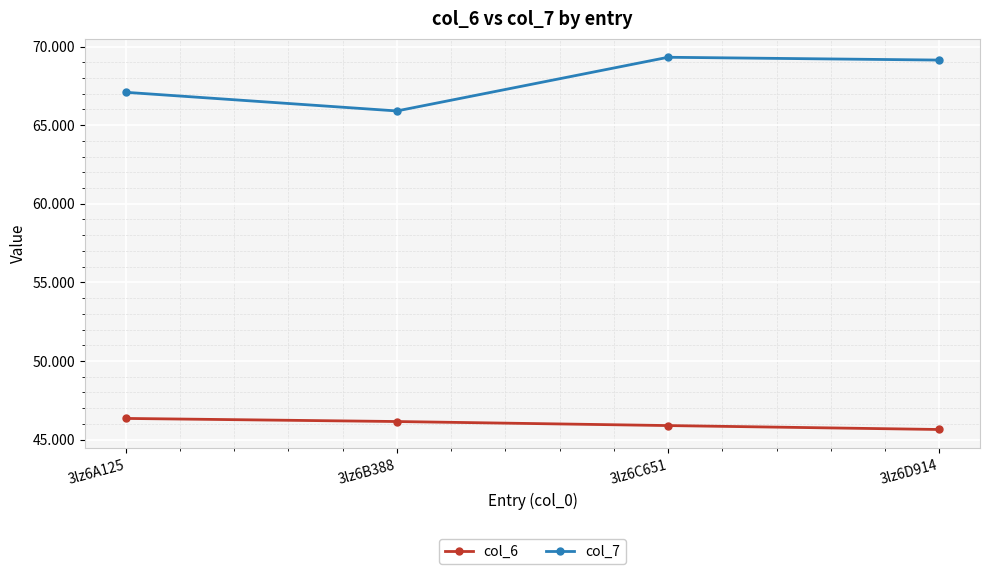

Rank the series by their average value, from lowest to highest.

col_6, col_7